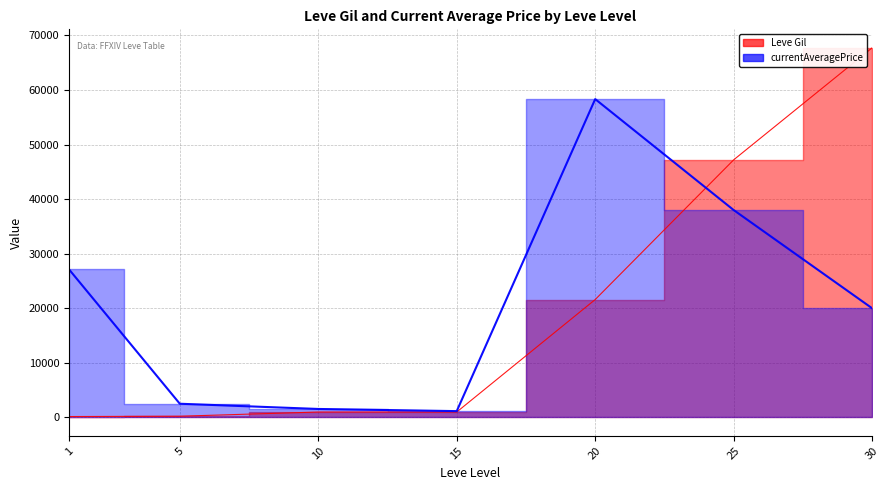

Reading left to right, transcribe all the data shown in this chart.

Leve Gil: 1=160	5=220	10=990	15=990	20=21600	25=47200	30=67730
currentAveragePrice: 1=27128	5=2507	10=1550	15=1155	20=58333	25=38000	30=20000